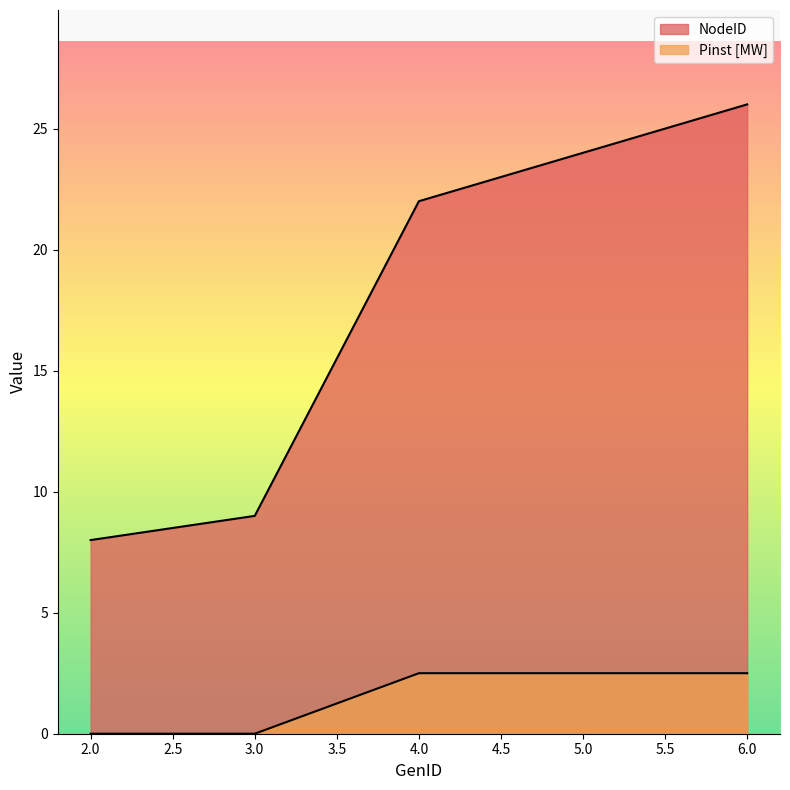

List the labels in order of Pinst [MW] value, largest first.

4, 5, 6, 2, 3